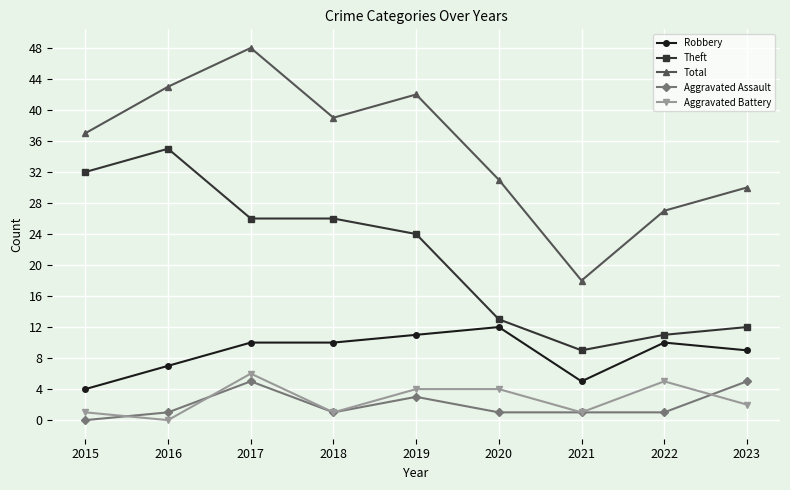

At how many categories does at least one series exceed 12?

9